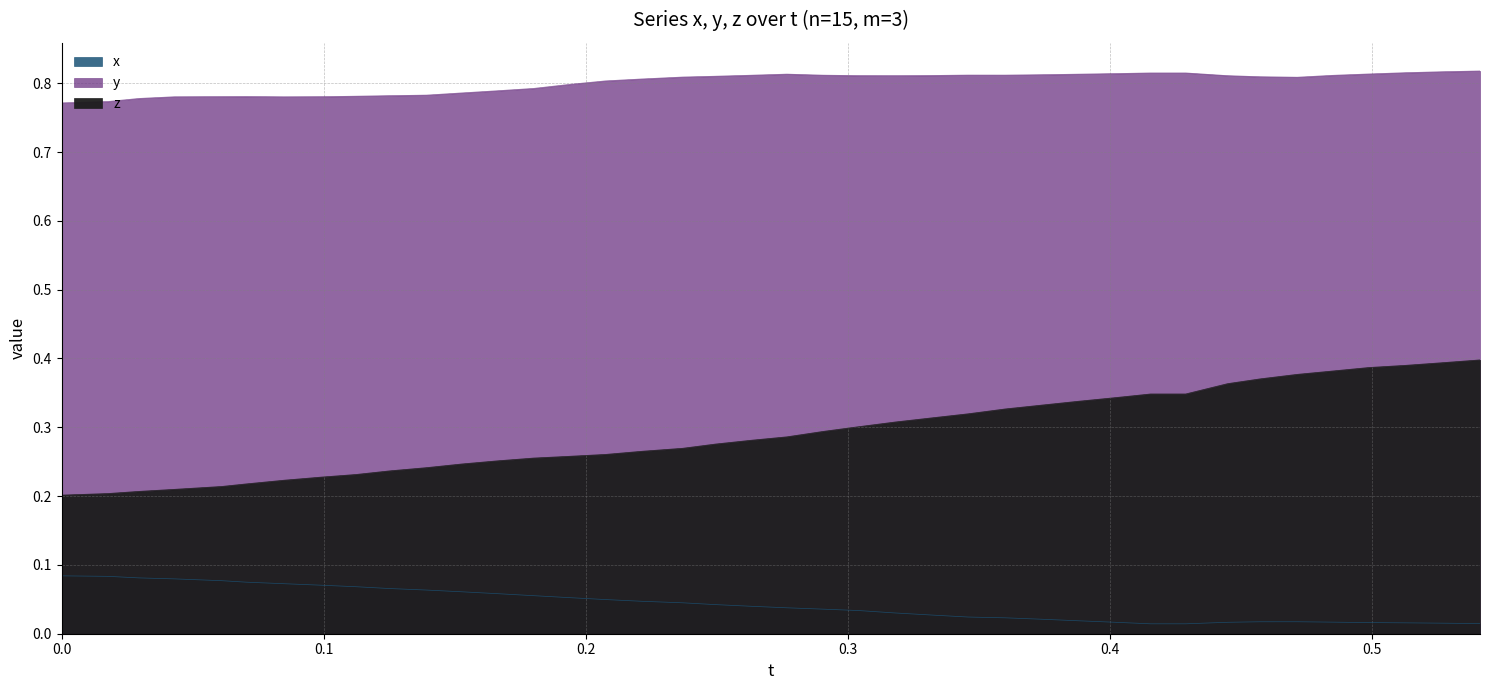

Rank the categories by z value from lowest to highest.

0.0, 0.01759338, 0.02960205, 0.04292297, 0.06106567, 0.07028198, 0.08474731, 0.09898376, 0.1123352, 0.1251984, 0.1392059, 0.1527557, 0.1664429, 0.1800842, 0.1938782, 0.2075195, 0.2213898, 0.2369843, 0.2494507, 0.2629852, 0.2767181, 0.2906036, 0.3040924, 0.3180389, 0.3323517, 0.3458557, 0.3599854, 0.3738861, 0.3874969, 0.4018555, 0.4154816, 0.4288788, 0.444931, 0.4572601, 0.4714355, 0.484726, 0.4988403, 0.5127411, 0.5263824, 0.5411682